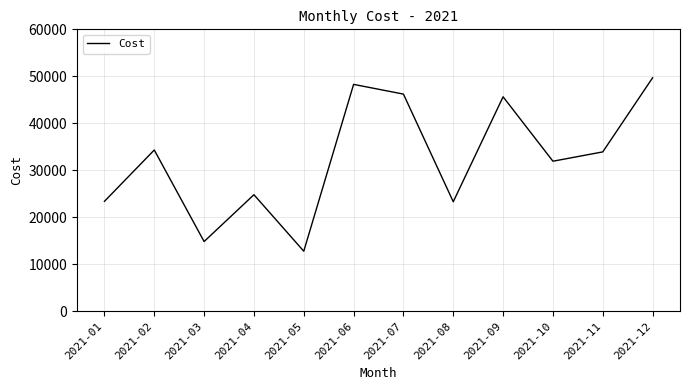

Count the number of categories in the chart.

12